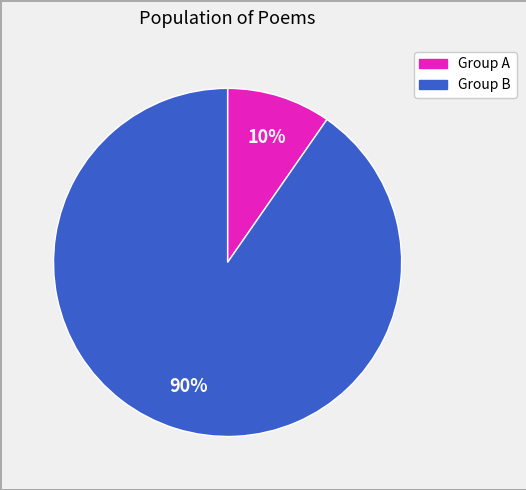

To the nearest percent, what is the average slice percentage?

50%